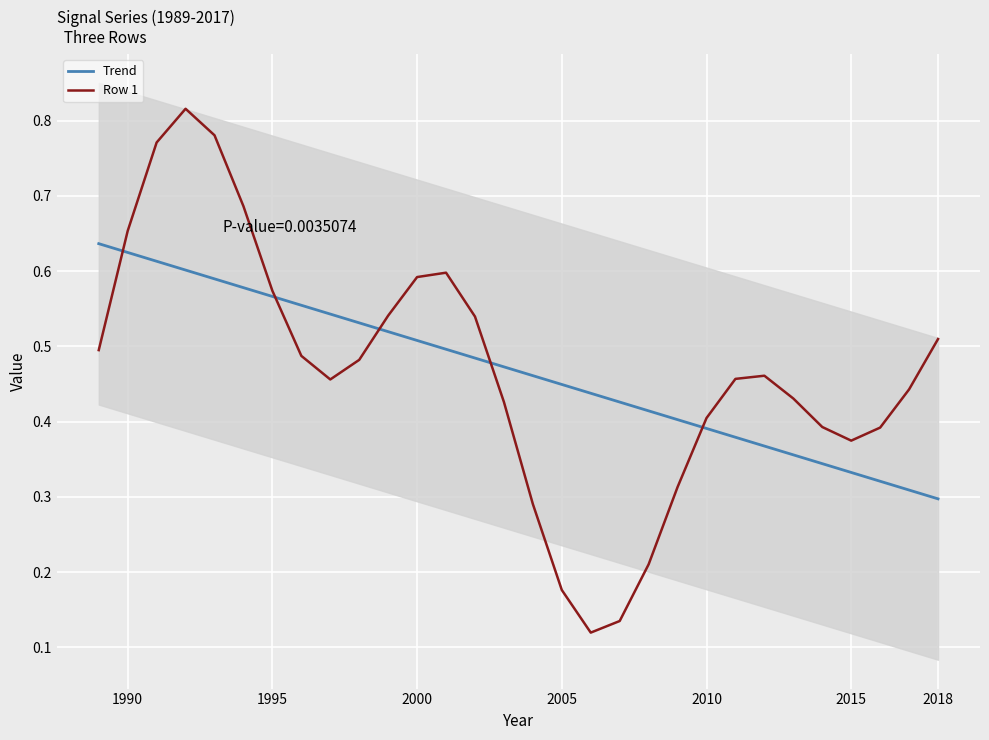

What is the greatest value displayed?

0.8